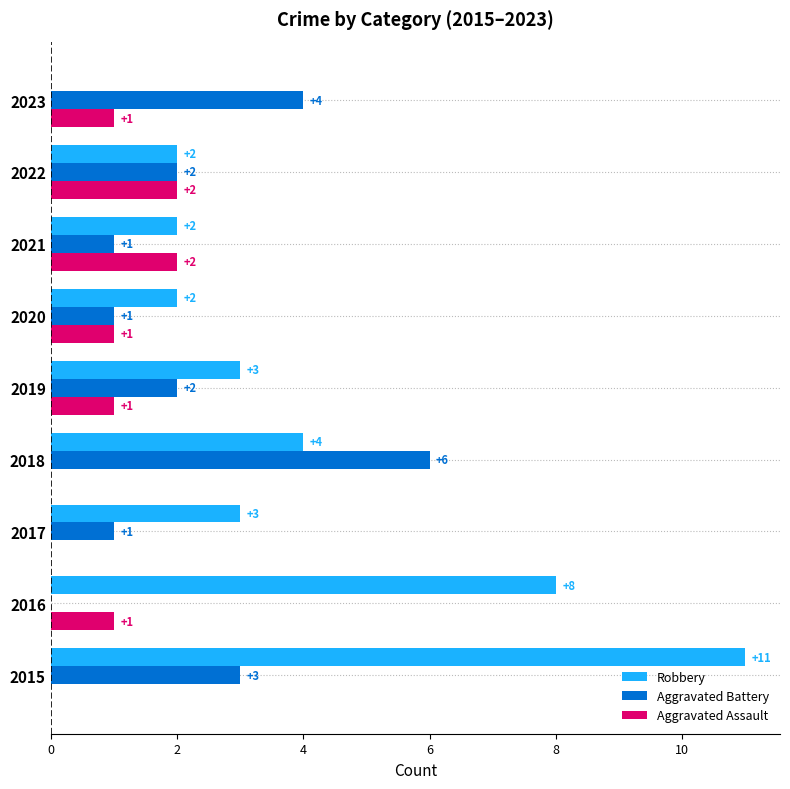

Which series has the largest total across all categories?

Robbery